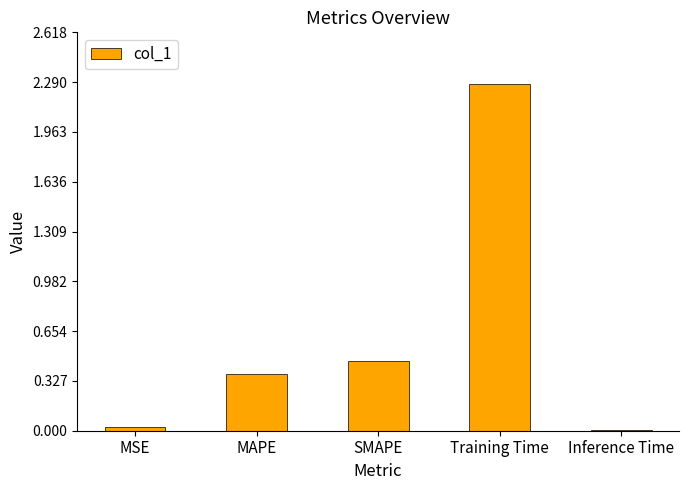

Which category has the highest value across all series?

Training Time